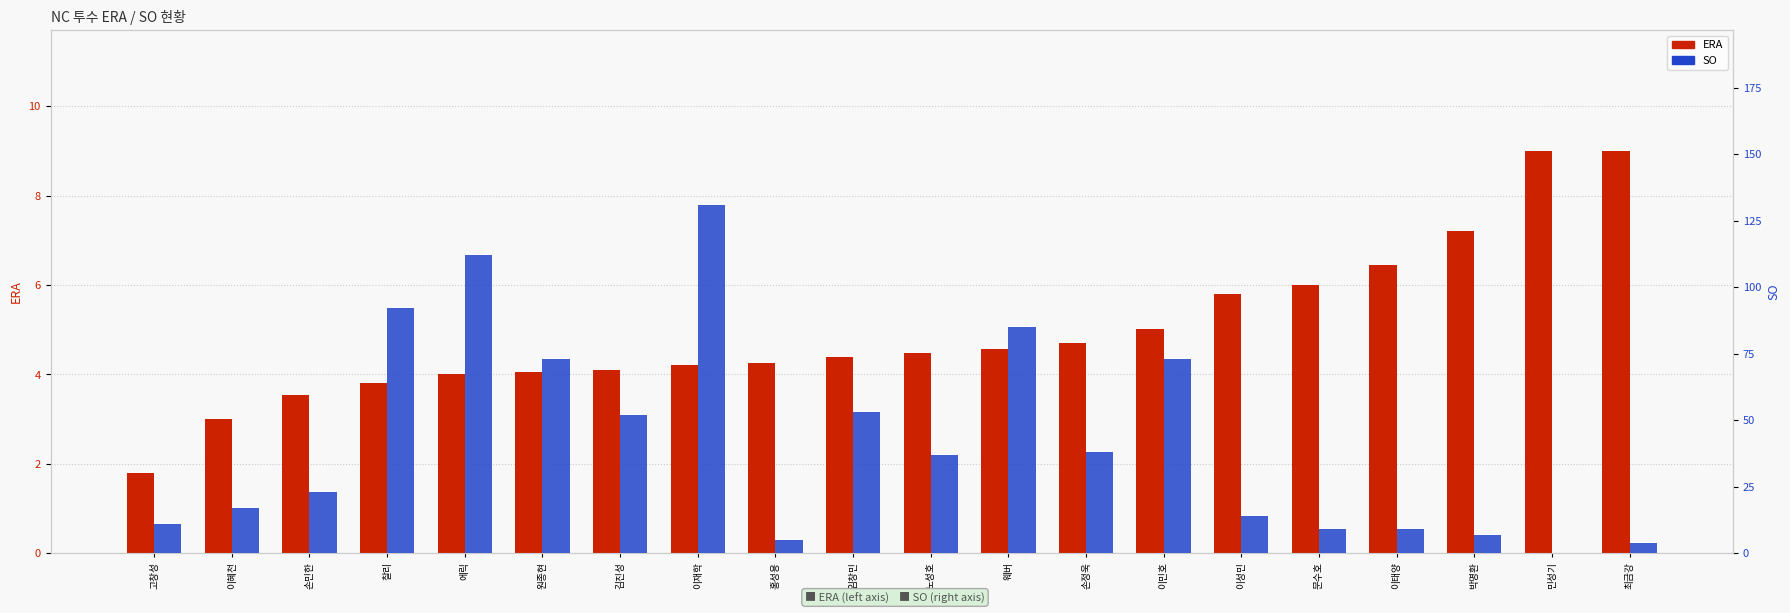

How many bars are there in total?

40